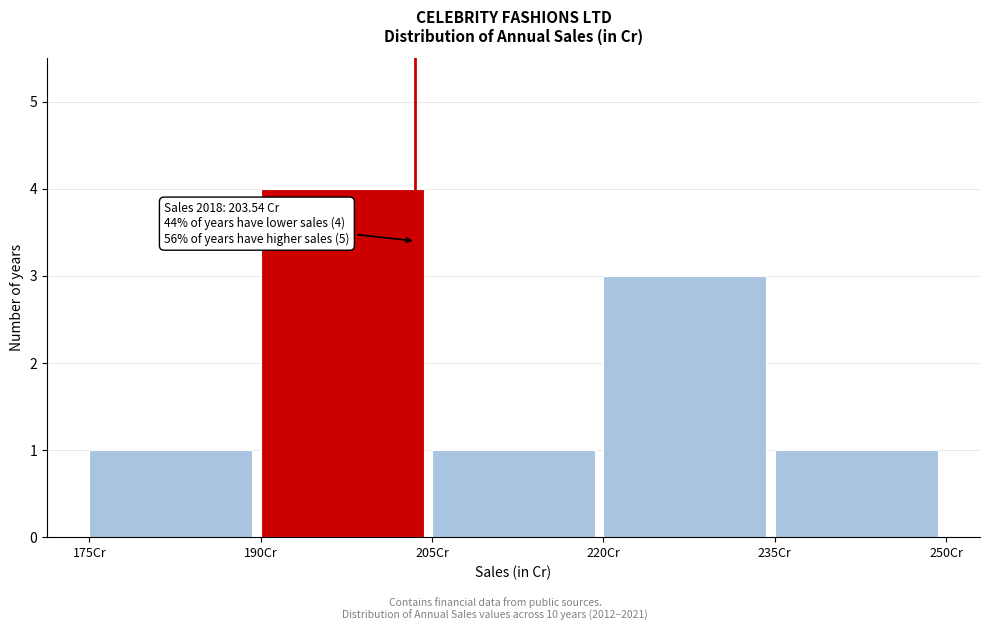

Which range on the x-axis has the tallest bar?

190 to 205